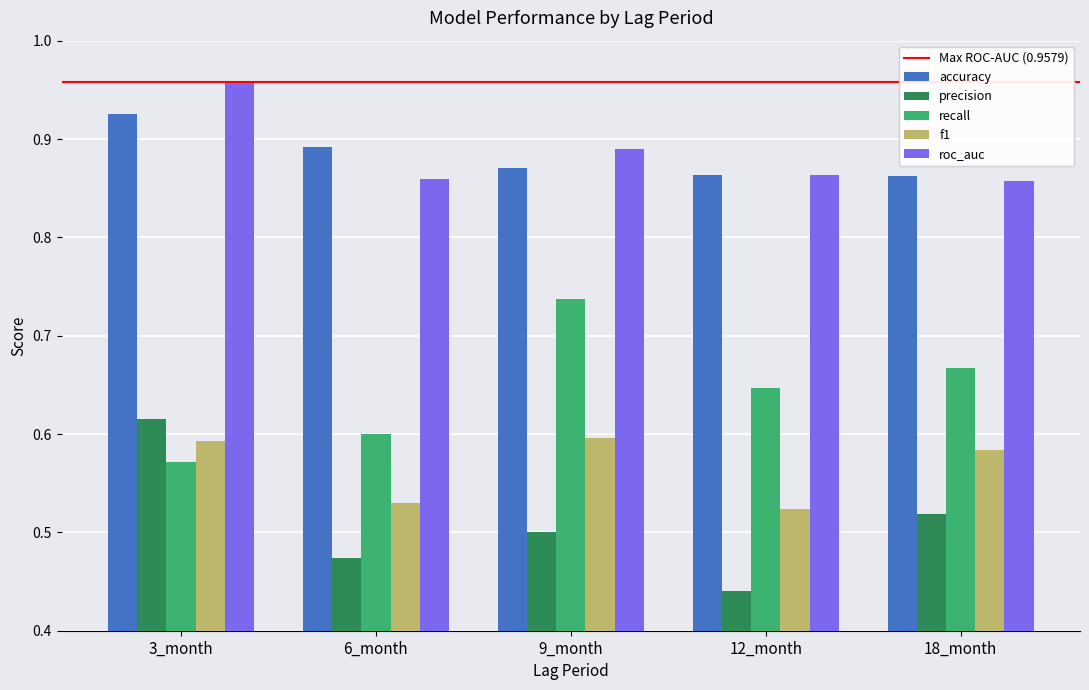

Count the recall values in the range 0 to 1.

5